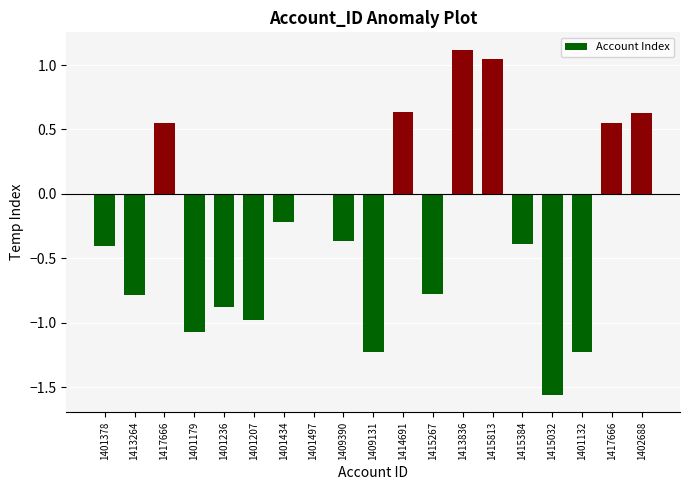

How many bars are there in total?

19